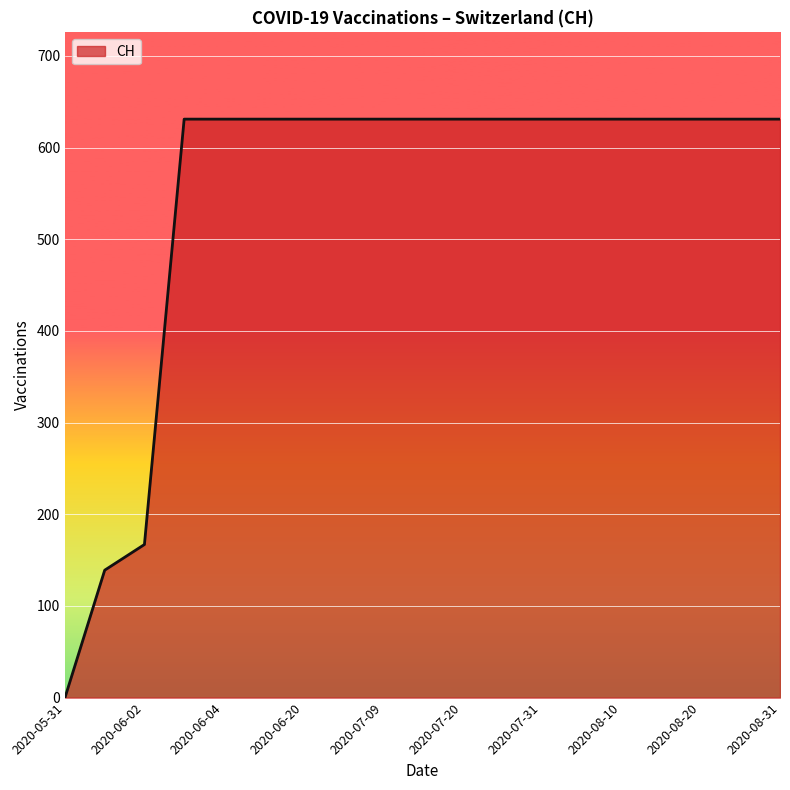

Reading right to left, transcribe all the data shown in this chart.

631	631	631	631	631	631	631	631	631	631	631	631	631	631	631	631	167	139	0